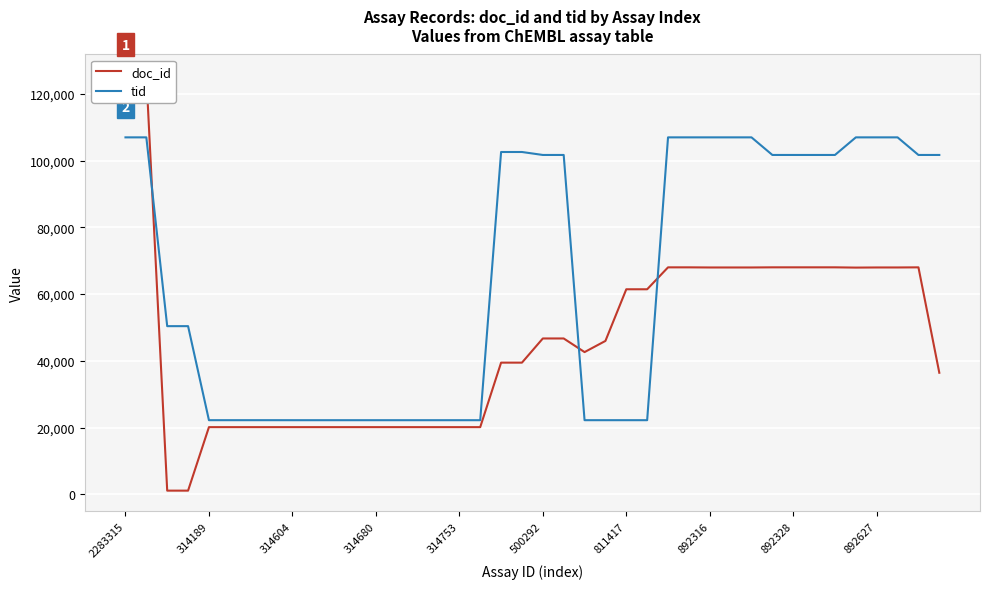

What is the highest value of the tid series?

106959